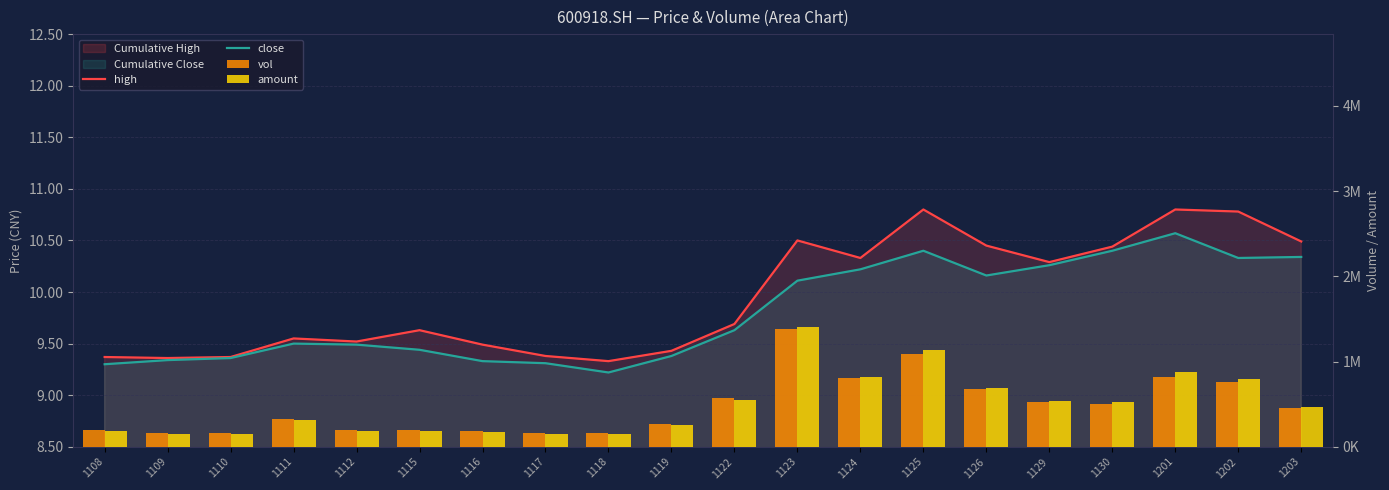

Reading left to right, transcribe all the data shown in this chart.

high: 1108=9.4	1109=9.4	1110=9.4	1111=9.6	1112=9.5	1115=9.6	1116=9.5	1117=9.4	1118=9.3	1119=9.4	1122=9.7	1123=10.5	1124=10.3	1125=10.8	1126=10.4	1129=10.3	1130=10.4	1201=10.8	1202=10.8	1203=10.5
close: 1108=9.3	1109=9.3	1110=9.4	1111=9.5	1112=9.5	1115=9.4	1116=9.3	1117=9.3	1118=9.2	1119=9.4	1122=9.6	1123=10.1	1124=10.2	1125=10.4	1126=10.2	1129=10.3	1130=10.4	1201=10.6	1202=10.3	1203=10.3
vol: 1108=194484.0	1109=161111.1	1110=156468.5	1111=327042.3	1112=191446.0	1115=200772.5	1116=186881.0	1117=160004.8	1118=164445.8	1119=271579.7	1122=568768.3	1123=1383019.2	1124=802252.9	1125=1087281.6	1126=678232.4	1129=528333.8	1130=507120.7	1201=823240.0	1202=761284.3	1203=455427.2
amount: 1108=179607.9	1109=150069.6	1110=145661.4	1111=310111.7	1112=181108.3	1115=190383.8	1116=175596.3	1117=149201.5	1118=152424.9	1119=253193.2	1122=543929.5	1123=1402995.7	1124=818044.5	1125=1140176.5	1126=694351.1	1129=537590.6	1130=523610.3	1201=876974.5	1202=794280.1	1203=471665.7